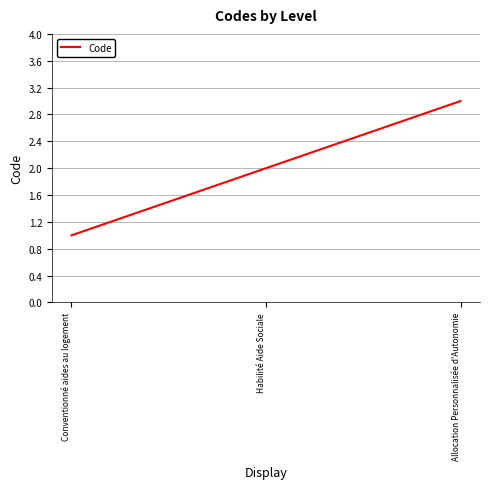

What is the minimum value shown in the chart?

1